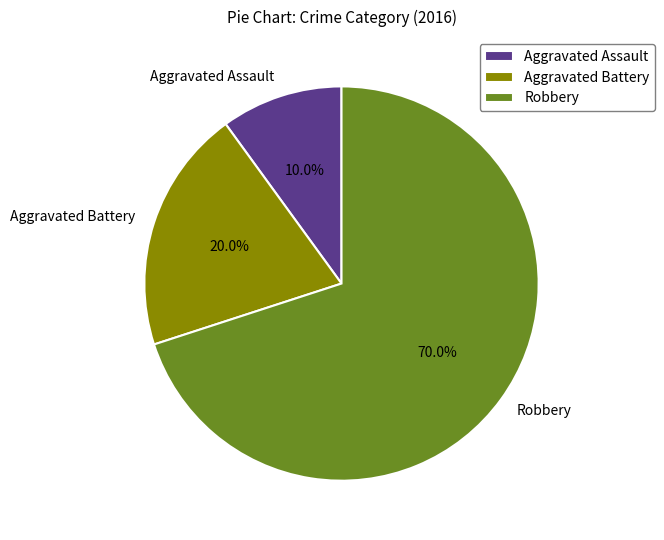

Which has a higher value, Aggravated Assault or Robbery?

Robbery